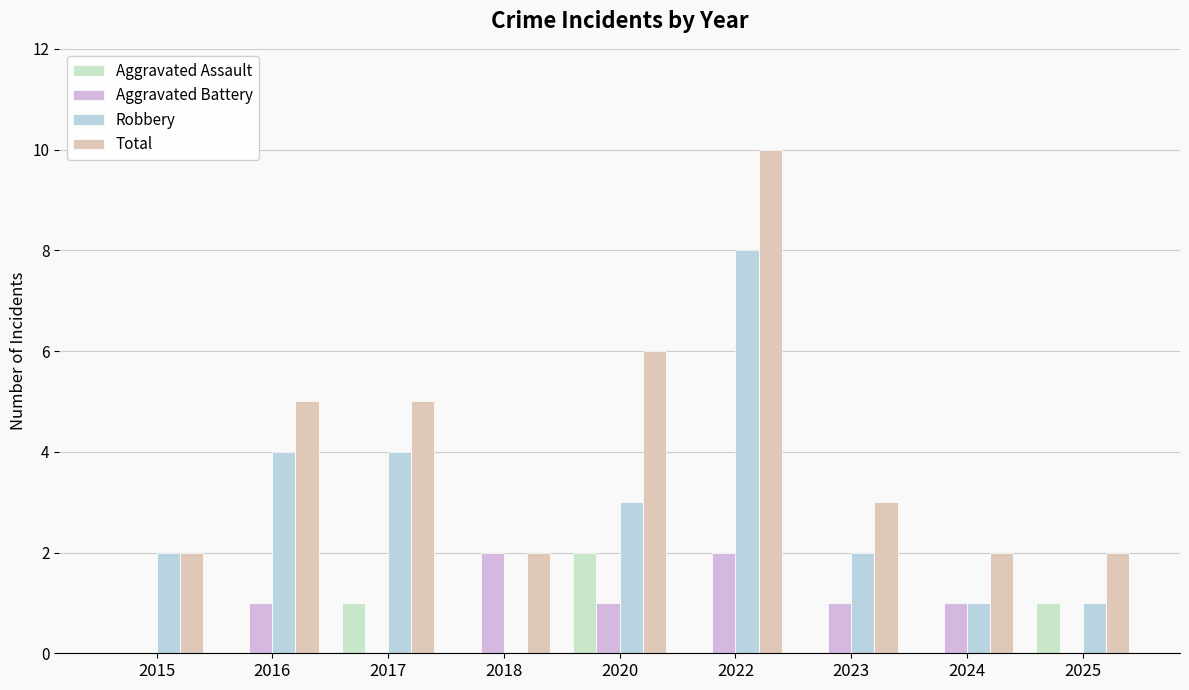

Count the number of data series in this chart.

4